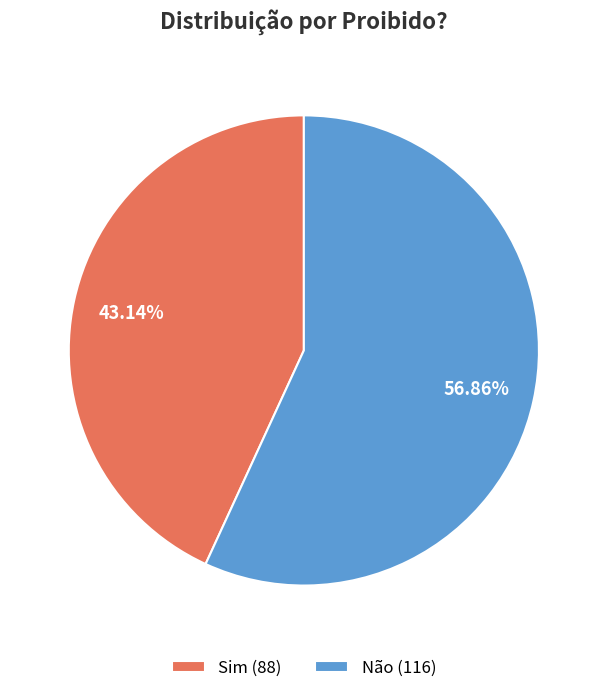

Between Não (116) and Sim (88), which is larger?

Não (116)